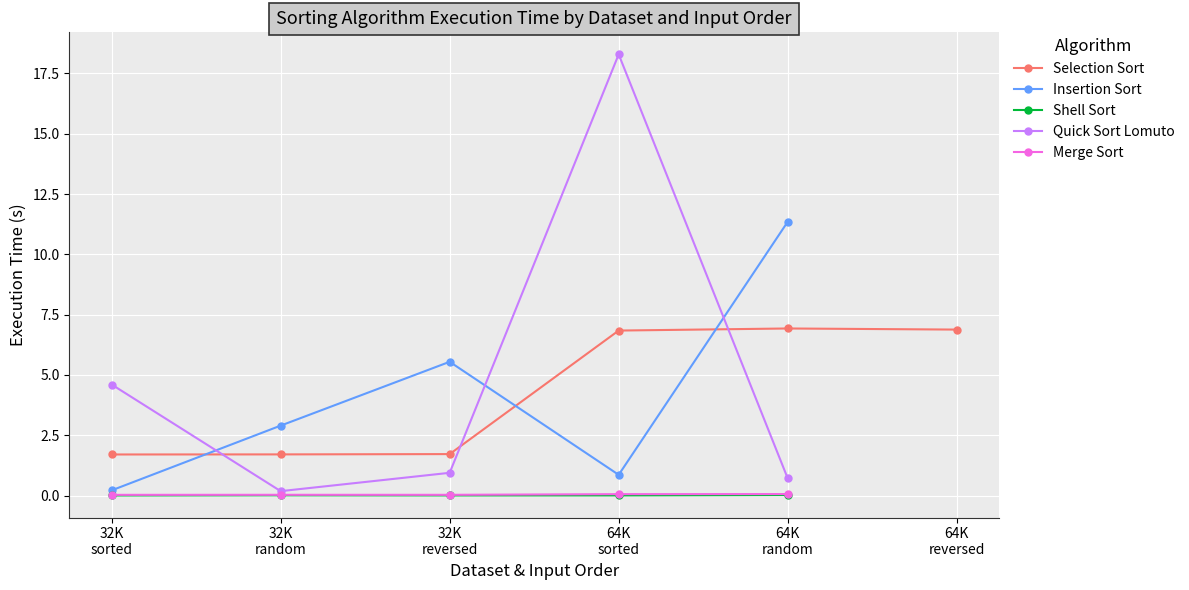

What is the difference between the highest and lowest values at 64K
sorted?

18.3